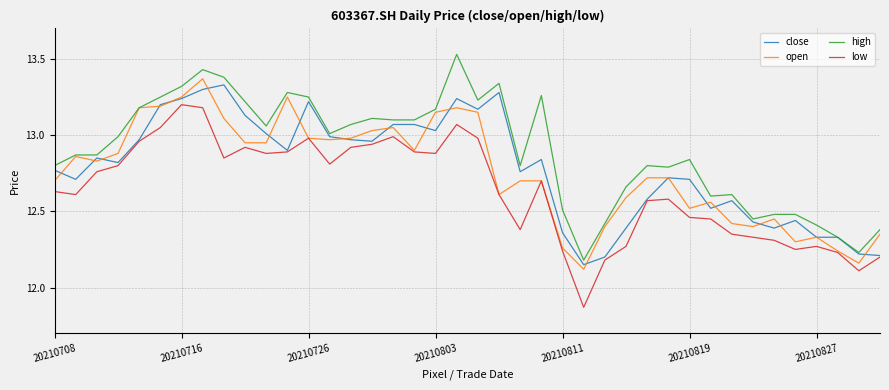

Which series has the largest total across all categories?

high